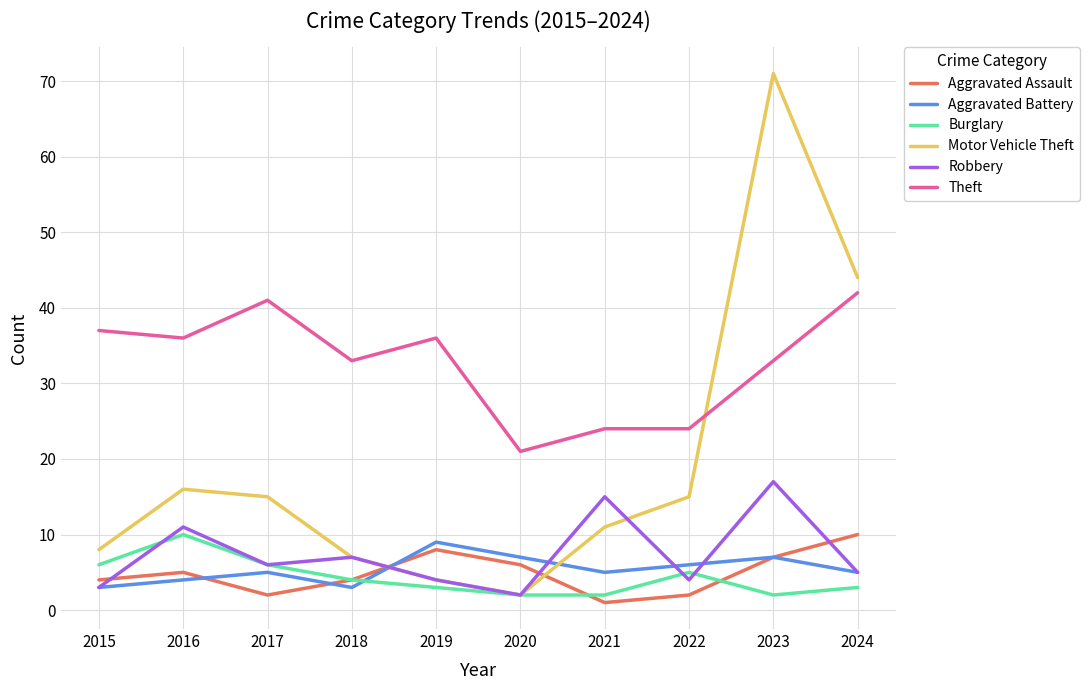

What is the sum of all Aggravated Battery values?

54